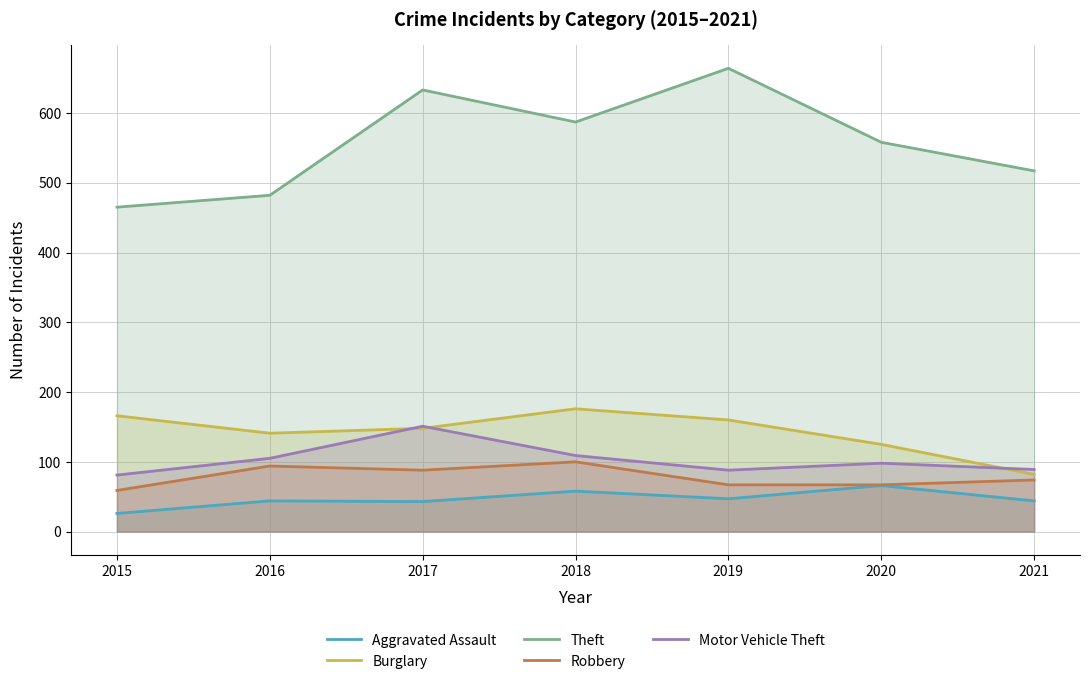

How many categories are shown in the chart?

7